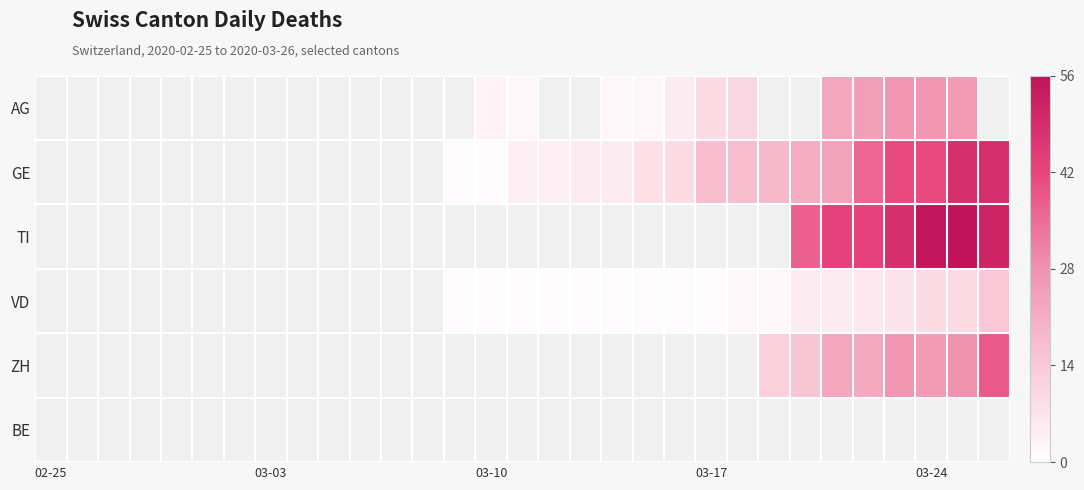

How many values in the GE series are below 4?

2